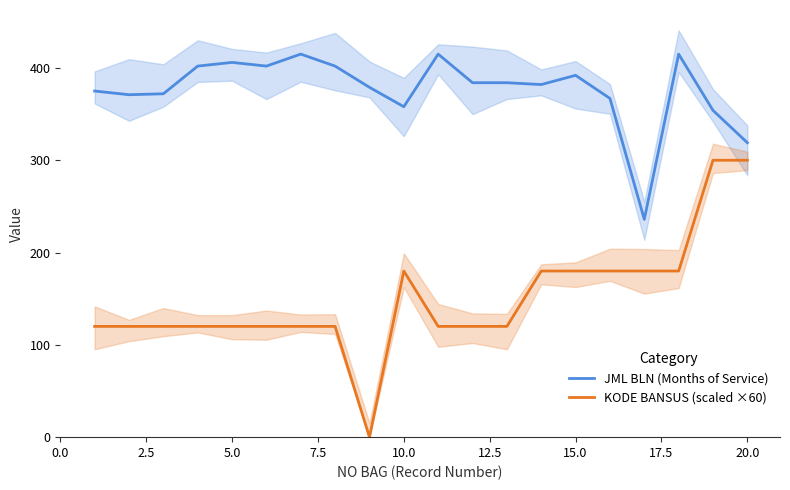

True or false: KODE BANSUS (scaled ×60) and JML BLN (Months of Service) intersect in this chart.

False